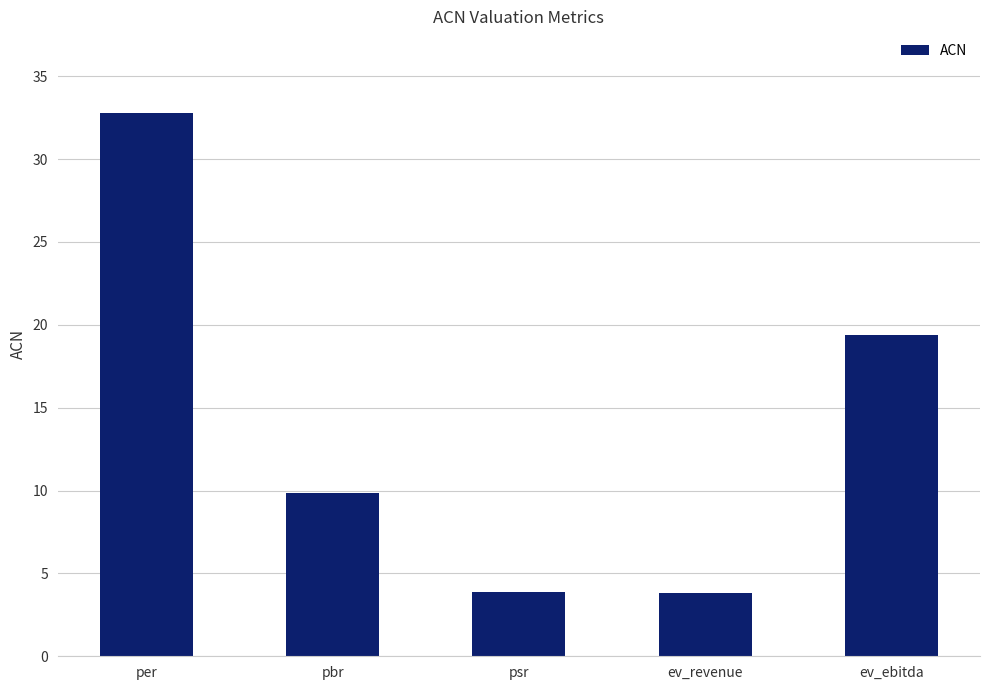

Are the bars horizontal?

No